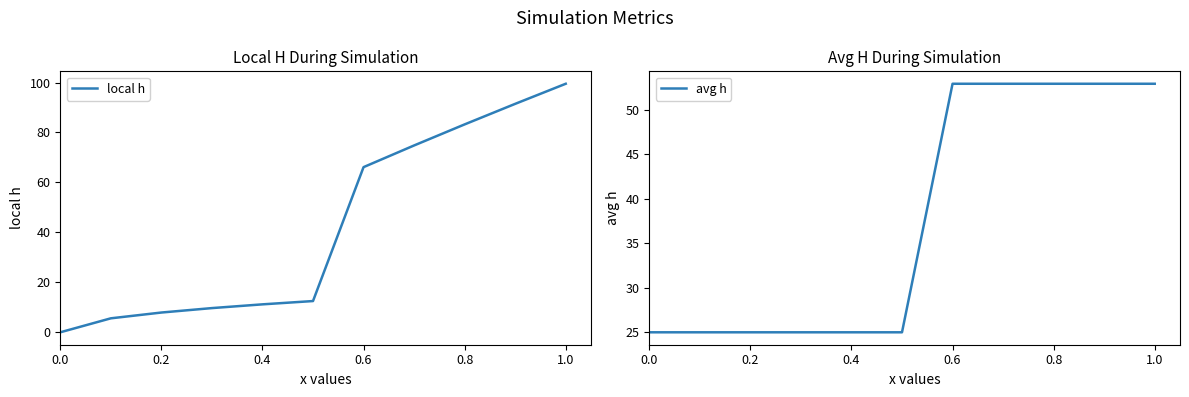

Is it true that local h equals 0.0 at 0.0?

True